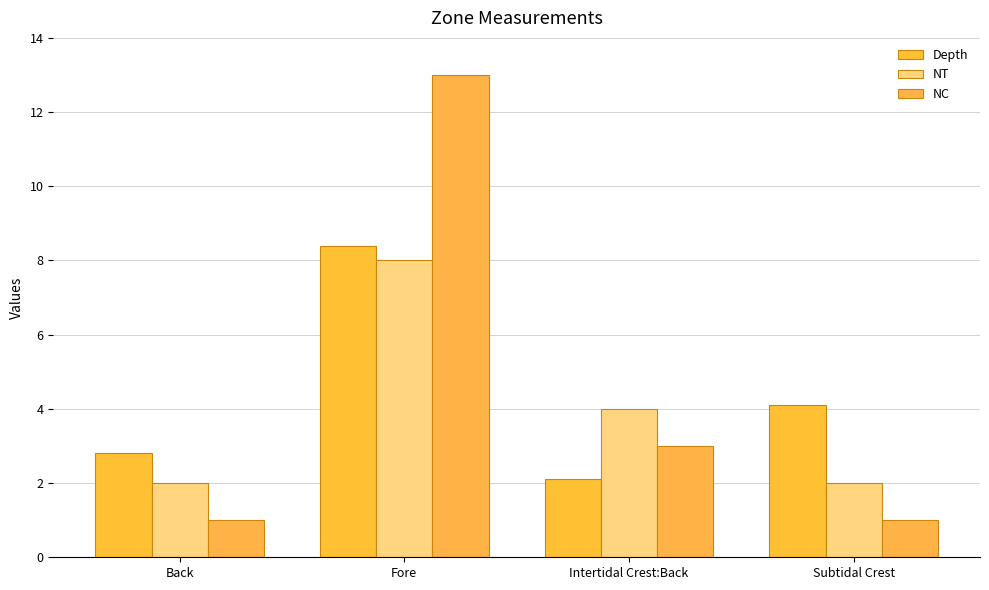

Reading right to left, list all the values displayed in this chart.

Depth: 4.1	2.1	8.4	2.8
NT: 2.0	4.0	8.0	2.0
NC: 1.0	3.0	13.0	1.0